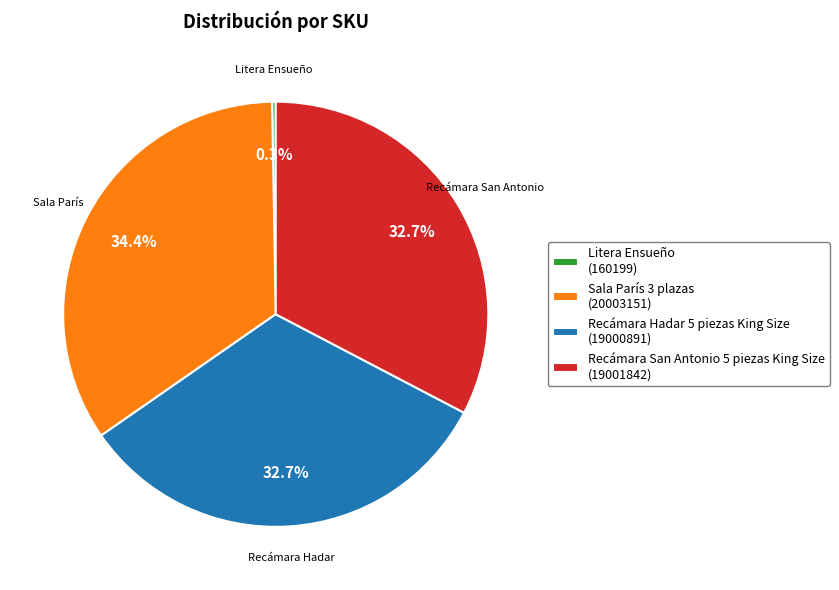

What percentage is NOT represented by Recámara San Antonio 5 piezas King Size (19001842)?

67.3%